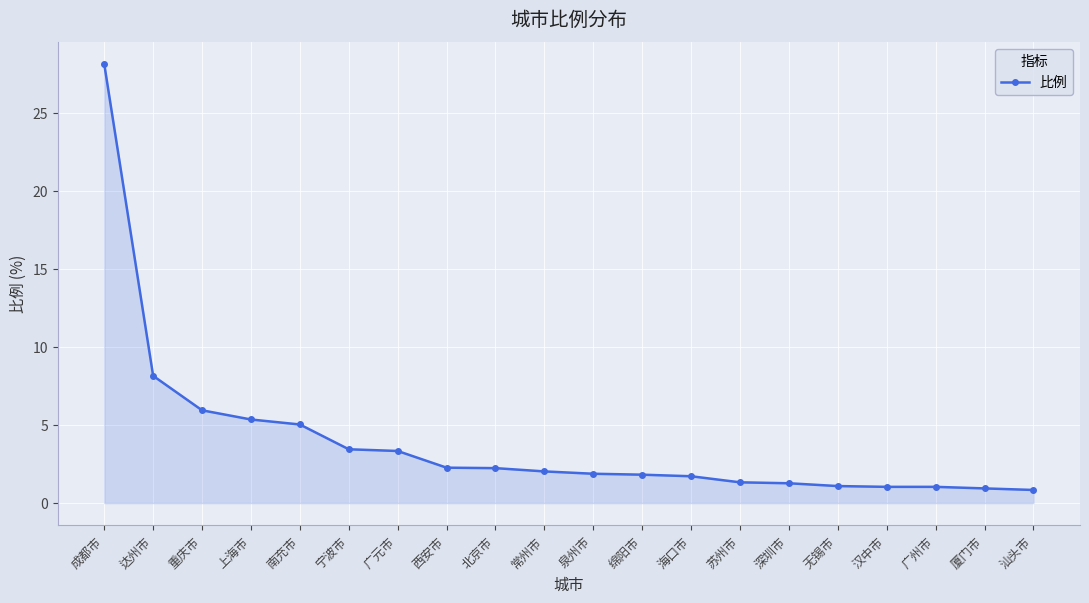

What is the sum of all values?

79.0